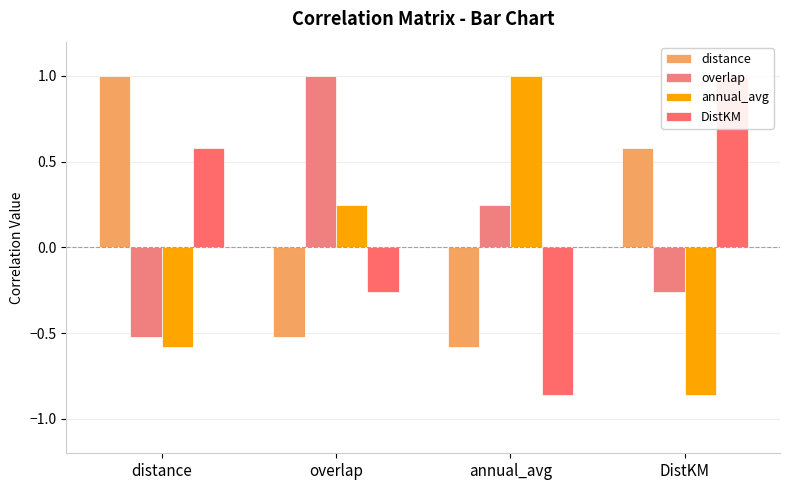

At which label is overlap closest to 0?

annual_avg